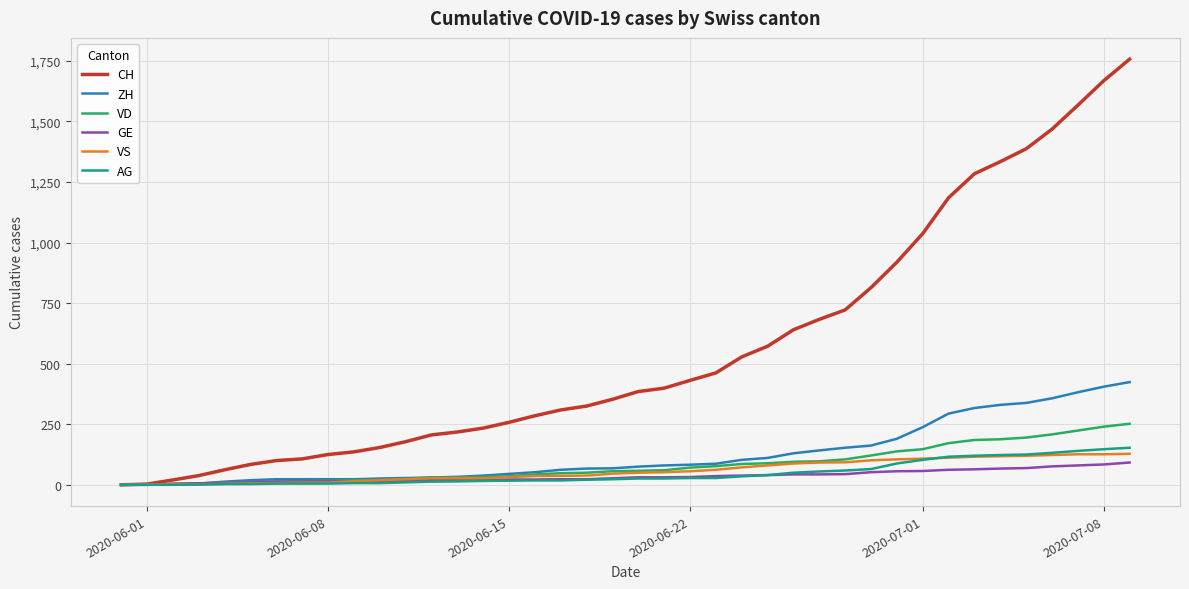

What is the highest value of the VS series?

128